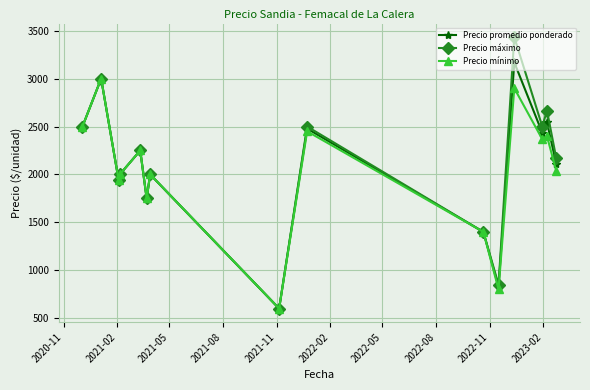

True or false: Precio mínimo has more than 2 interior local peaks.

True